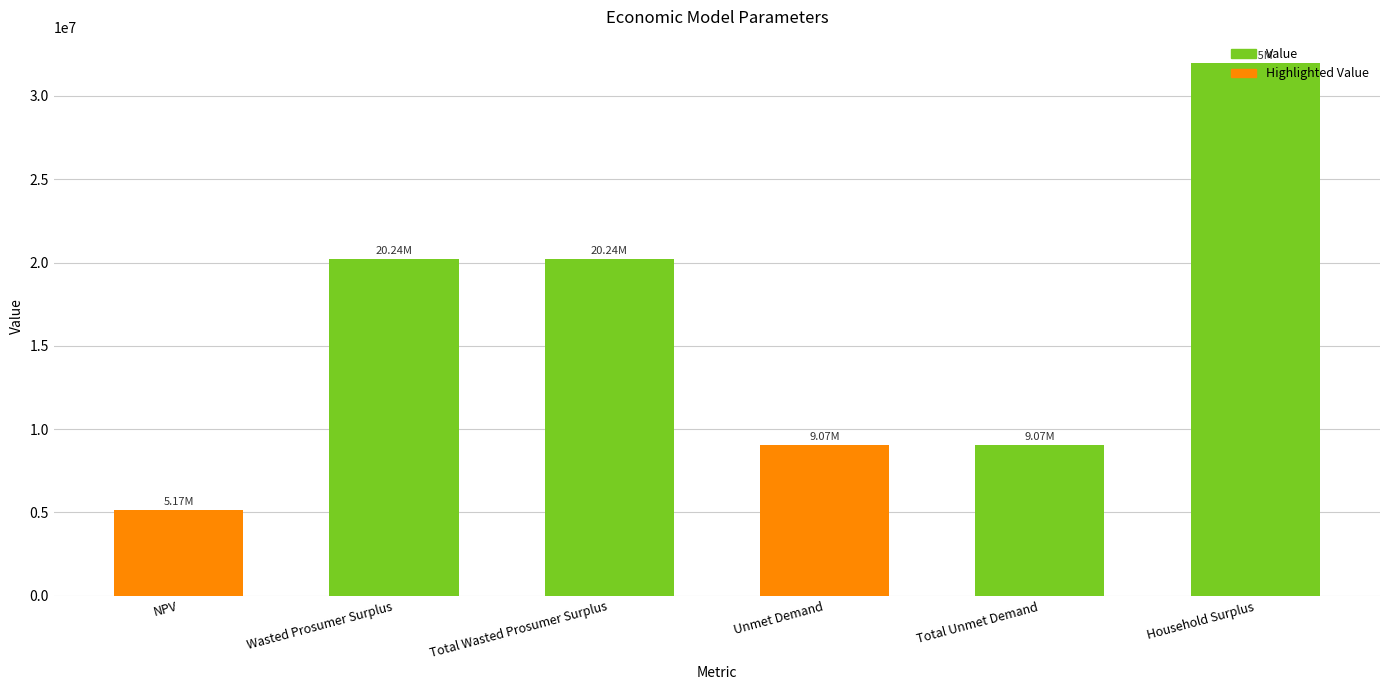

What is the sum of the values at NPV and Unmet Demand?

14236430.0